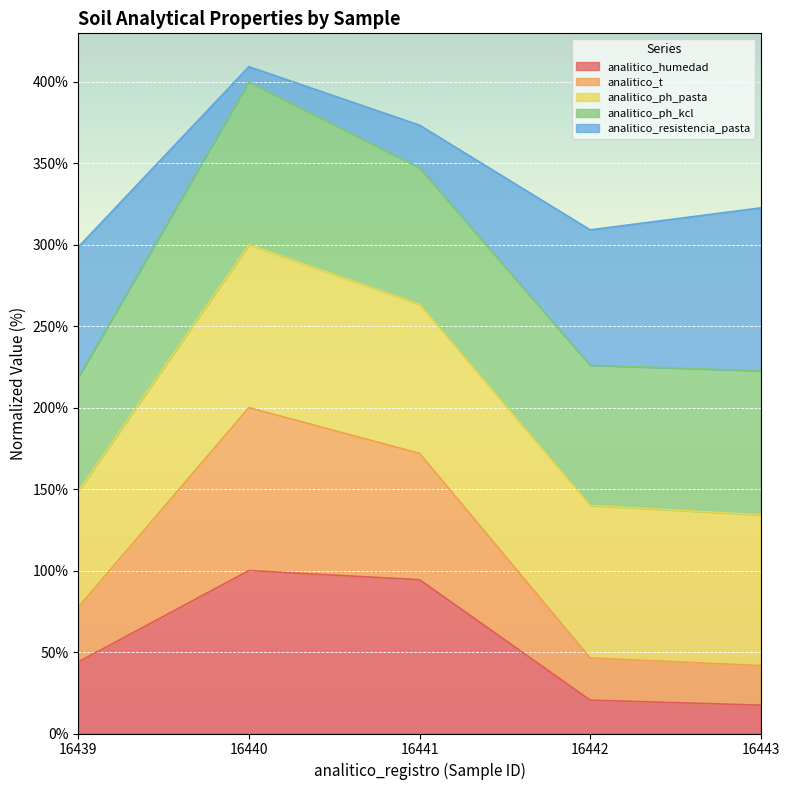

True or false: analitico_humedad has a value of 17.4 at 16443.

True